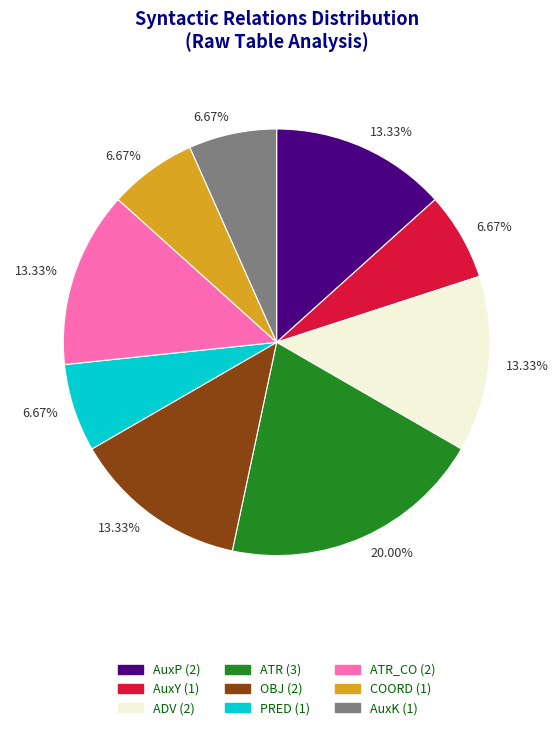

Does any single category account for the majority?

No